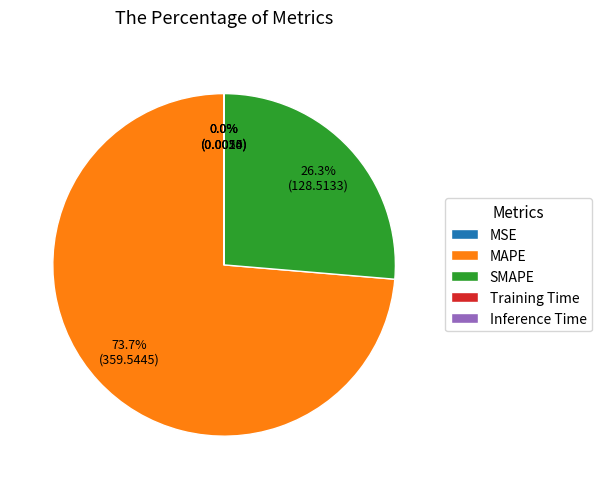

What is the majority slice?

MAPE